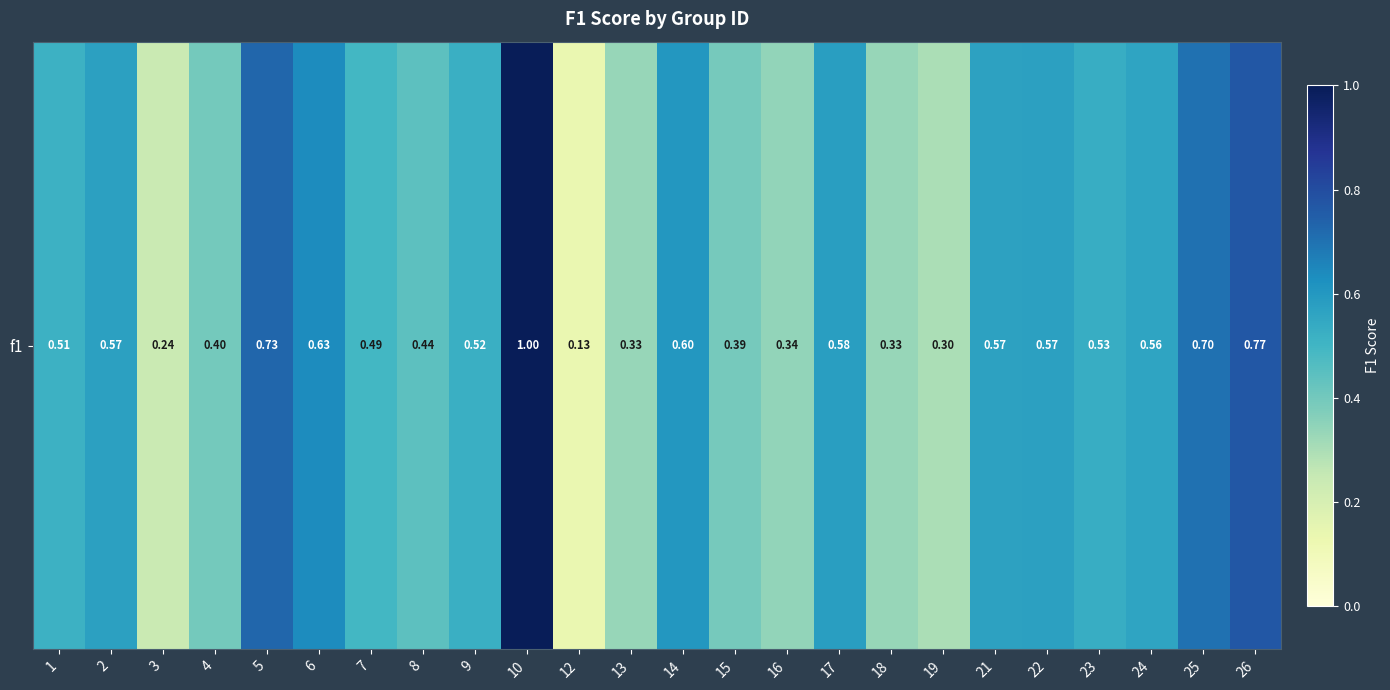

Rank the categories by value from lowest to highest.

12, 3, 19, 13, 18, 16, 15, 4, 8, 7, 1, 9, 23, 24, 21, 2, 22, 17, 14, 6, 25, 5, 26, 10